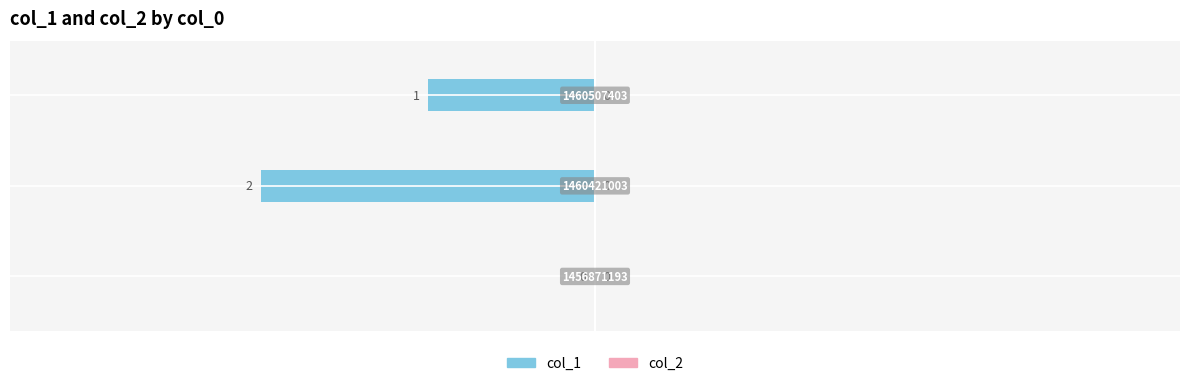

Are the bars horizontal?

Yes